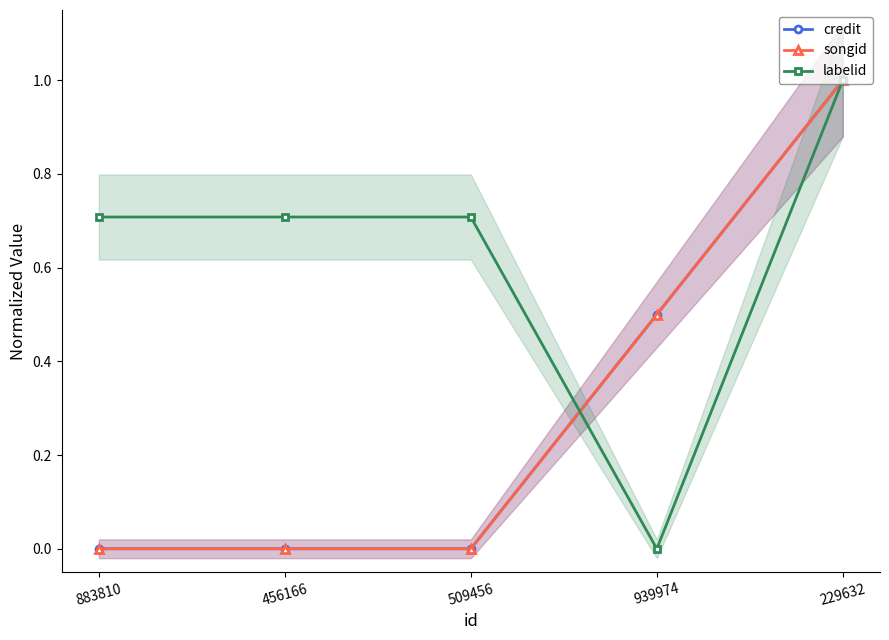

Is it true that songid equals 0.0 at 883810?

True